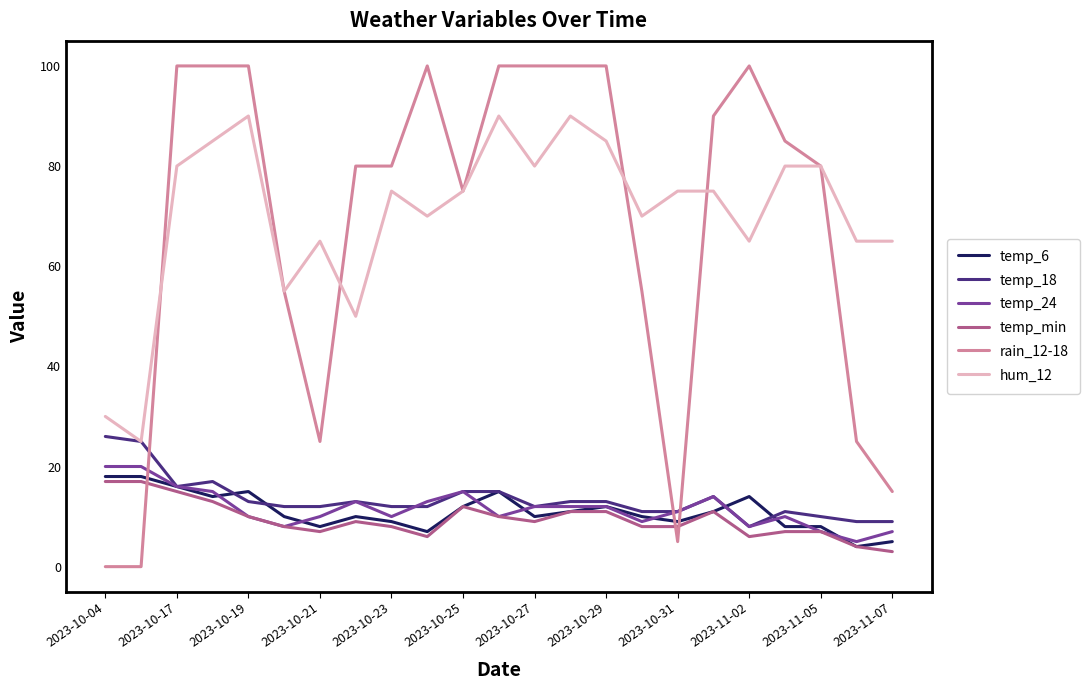

Rank the series by their maximum value, from highest to lowest.

rain_12-18, hum_12, temp_18, temp_24, temp_6, temp_min